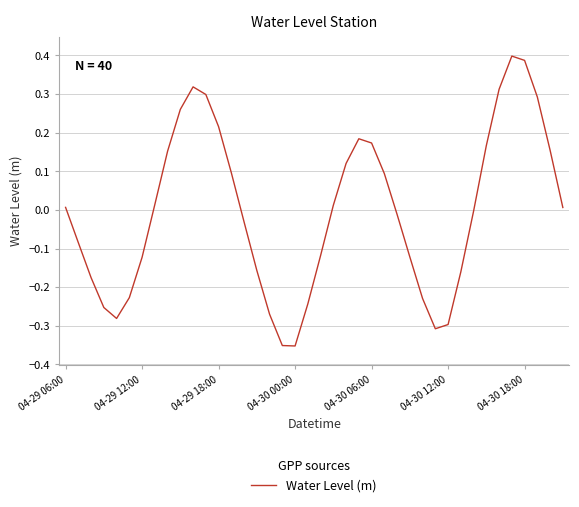

What is the difference between the maximum and minimum values?

0.8